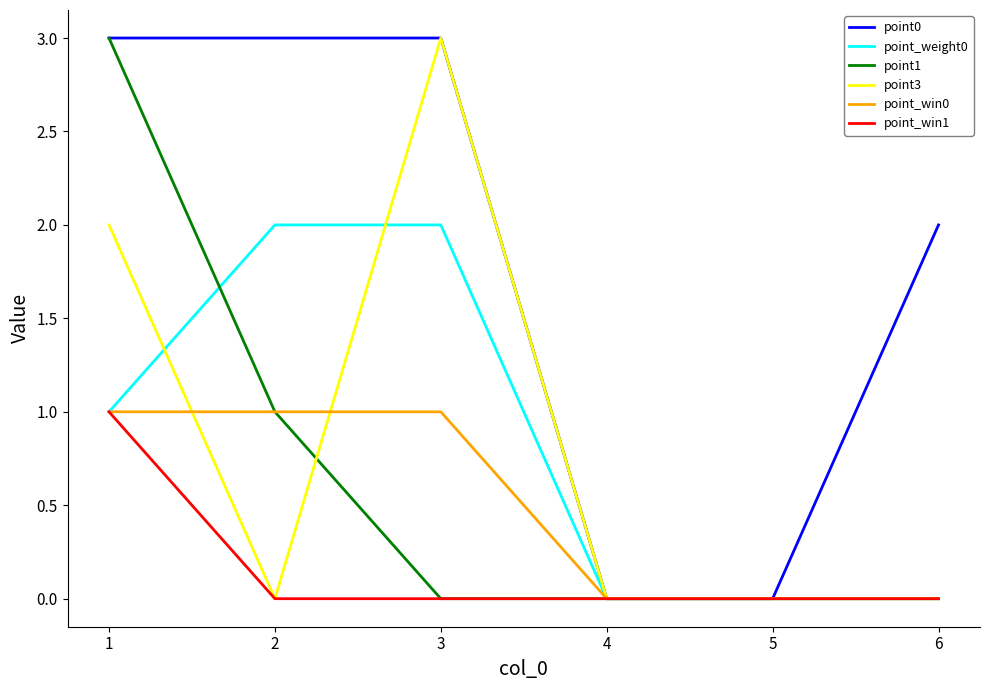

The value of point_weight0 at 5 is 0. True or false?

True